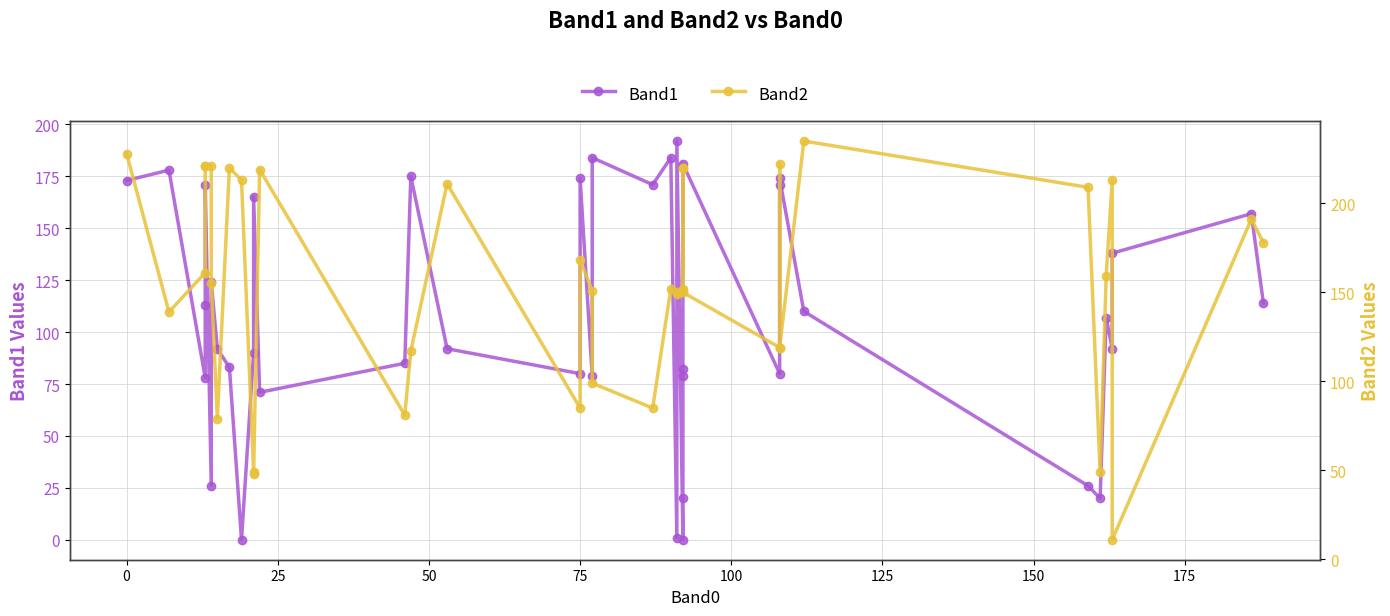

Which series has the largest total across all categories?

Band2